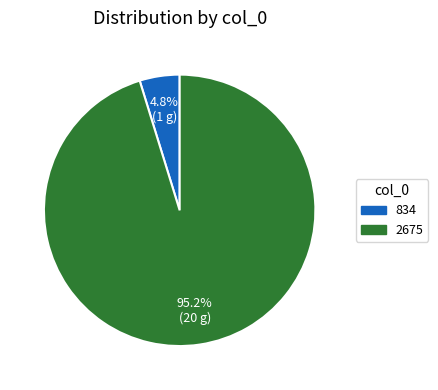

What is the majority slice?

2675